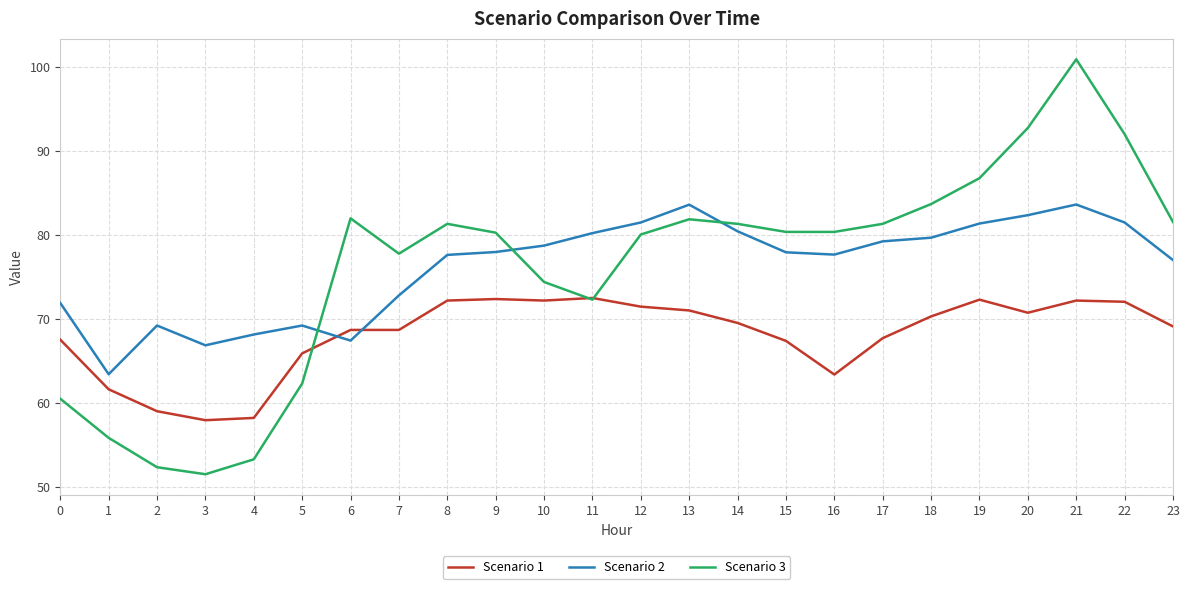

True or false: Scenario 2 has a value of 81.3 at 19.

True